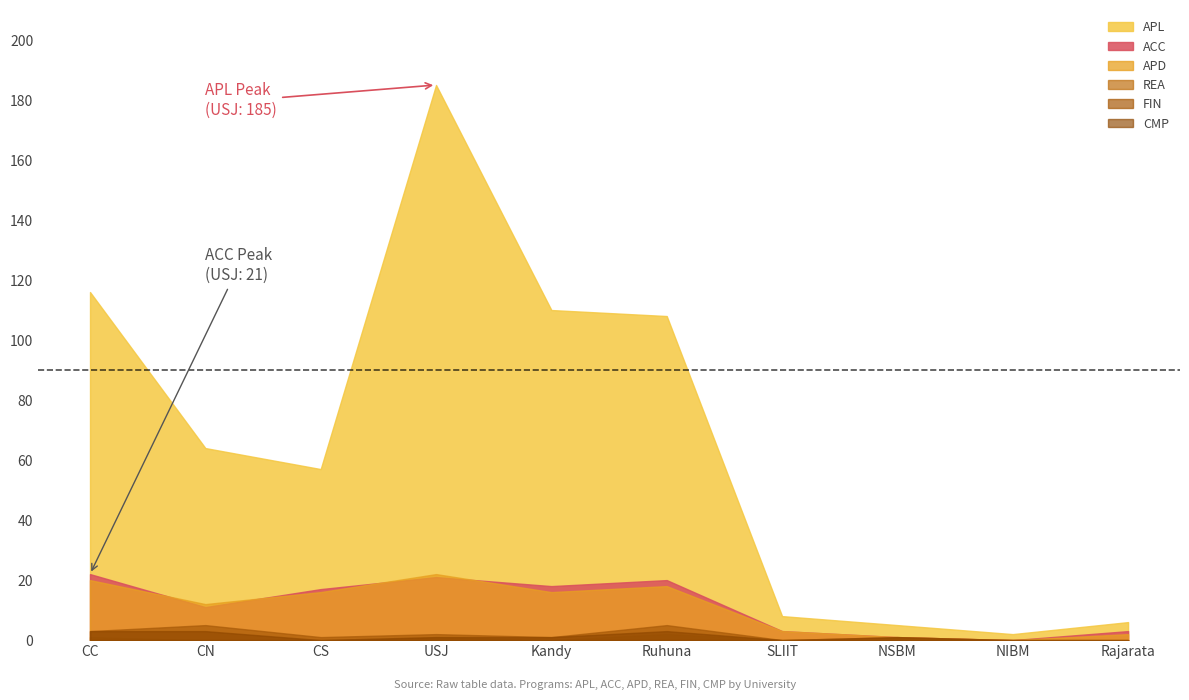

How many data points in CMP are above 1?

3